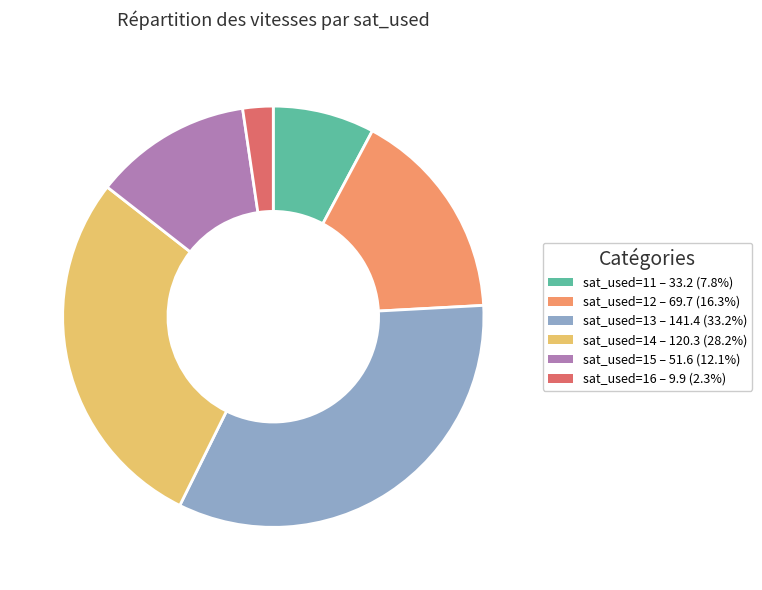

Does any single category account for the majority?

No